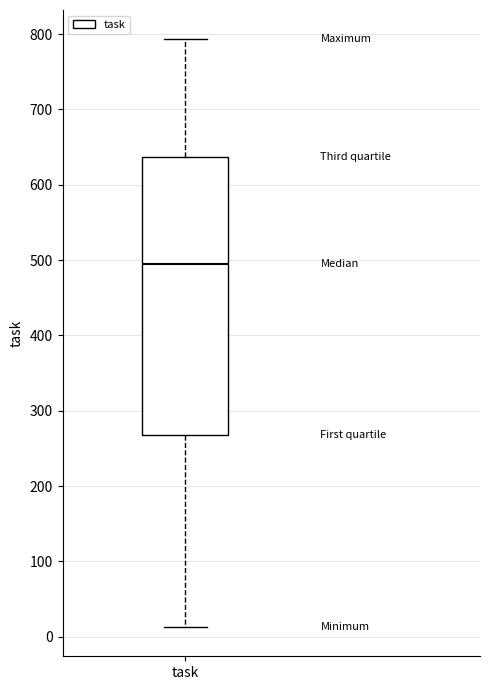

Where is the lower edge of the box for task on the y-axis? The values are not printed on the chart, so give them approximately, as read against the axis.

270